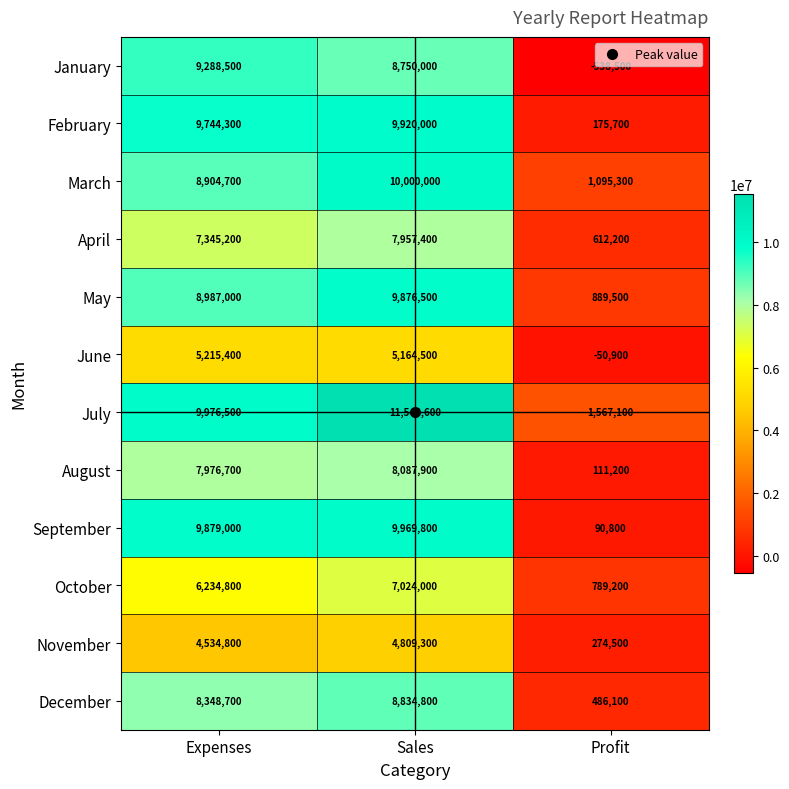

Between Expenses and Profit, which series saw the biggest shift?

January